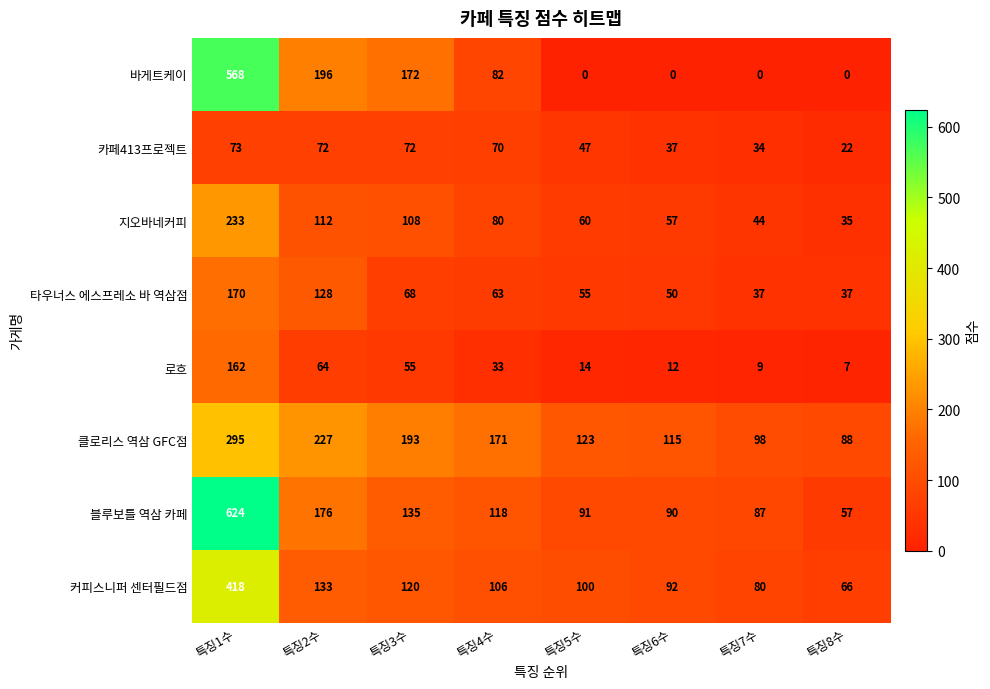

Count the number of categories in the chart.

8